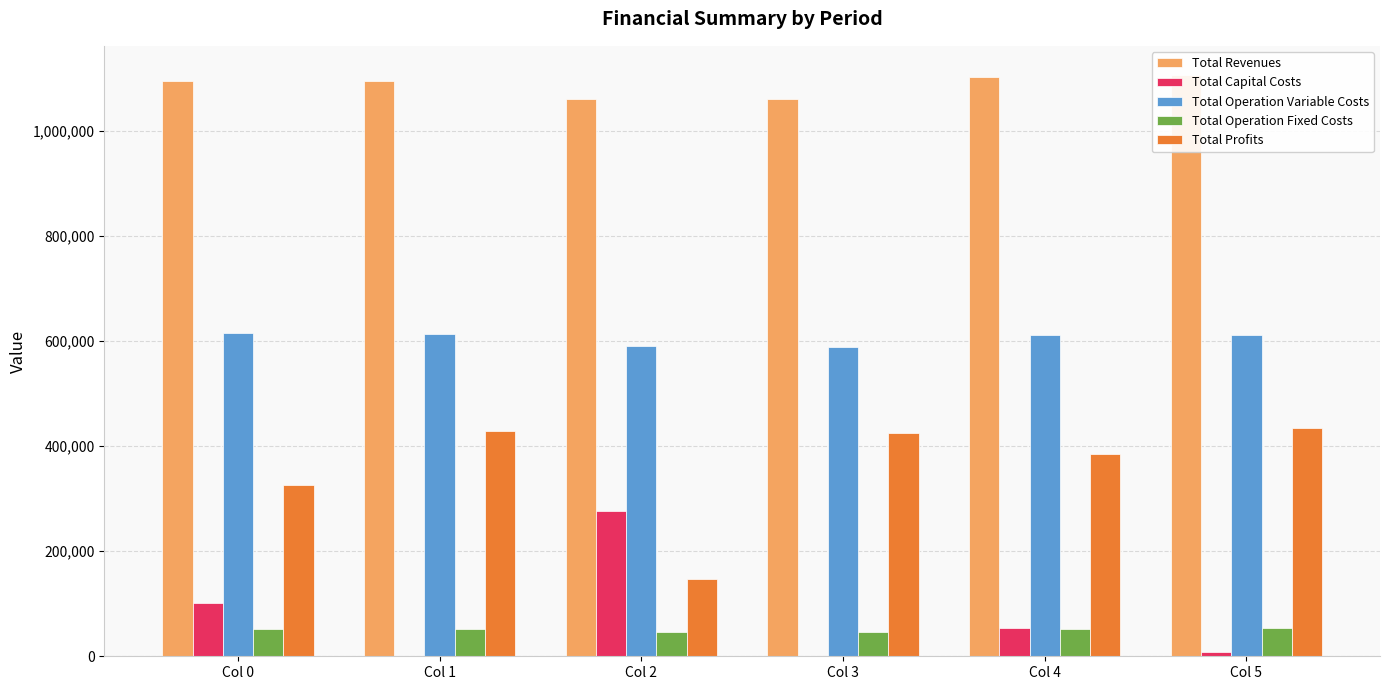

What is the value of the Total Profits bar at the 1st from the left?

326616.3